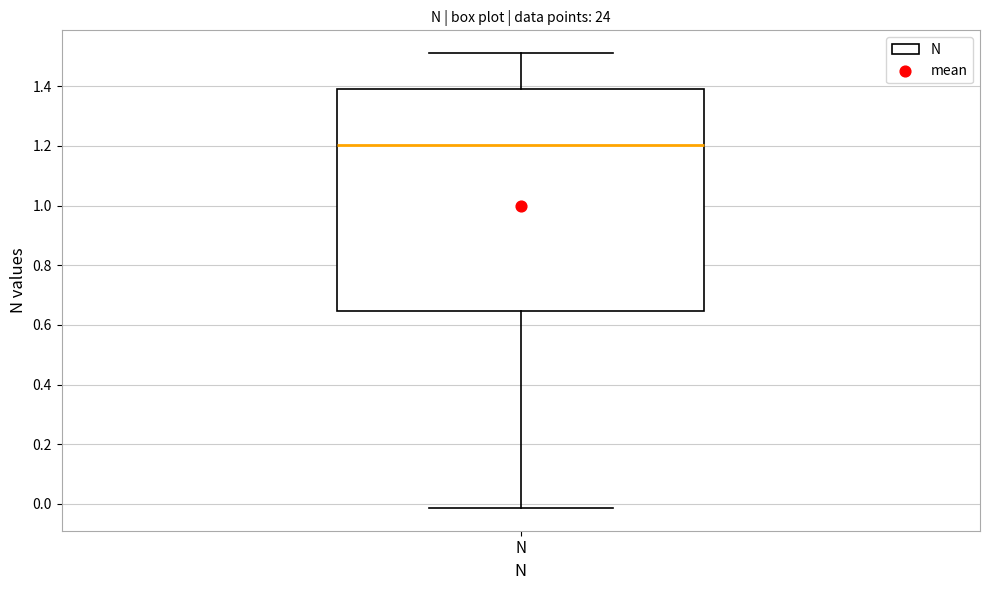

Read this box plot against the y-axis: the position of the median line, the range covered by the box, and the ends of both whiskers. The values are not printed on the chart, so give them approximately, as read against the axis.

median 1.20, box 0.64 to 1.40, whiskers -0.02 to 1.52